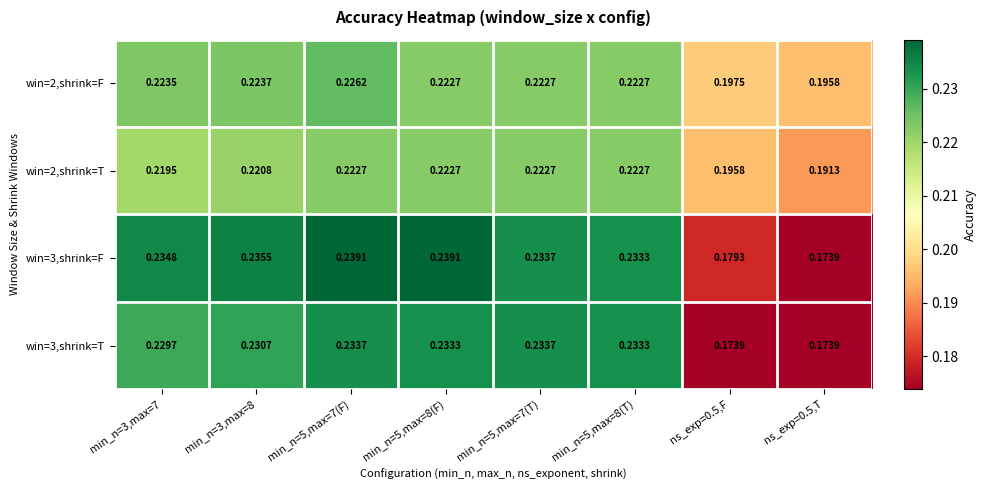

Is the value of win=2,shrink=F at ns_exp=0.5,T greater than the value of win=2,shrink=T at min_n=5,max=8(F)?

No